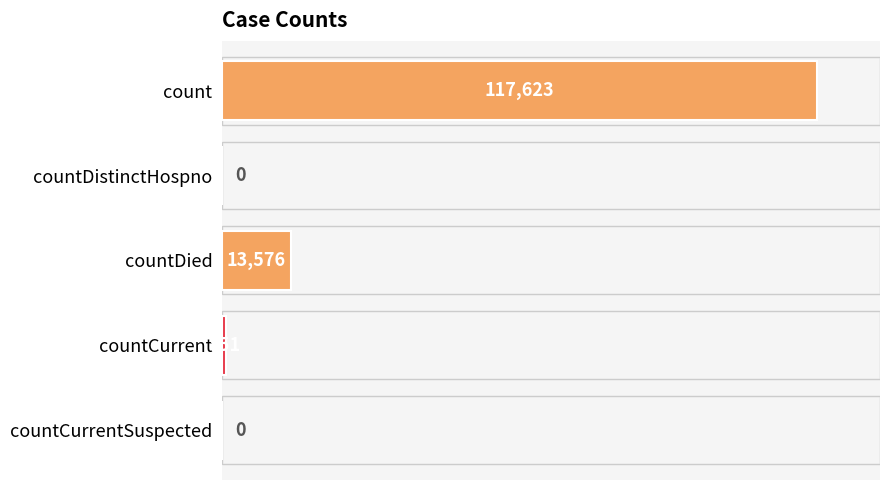

What value does the data have at countCurrent?

851